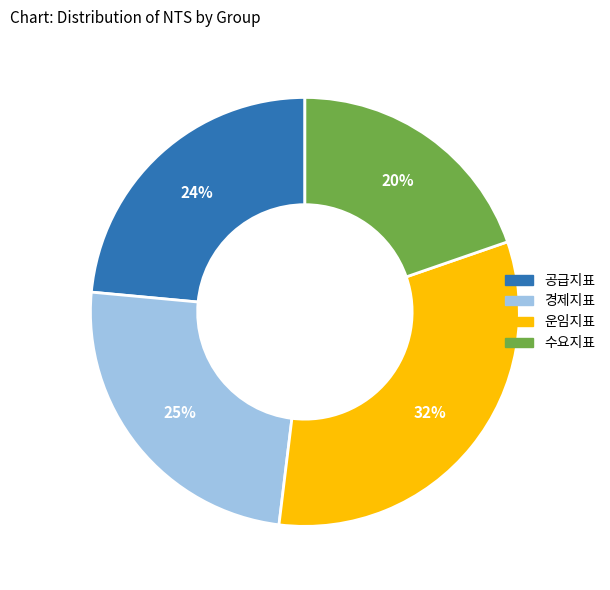

Does any single category account for the majority?

No